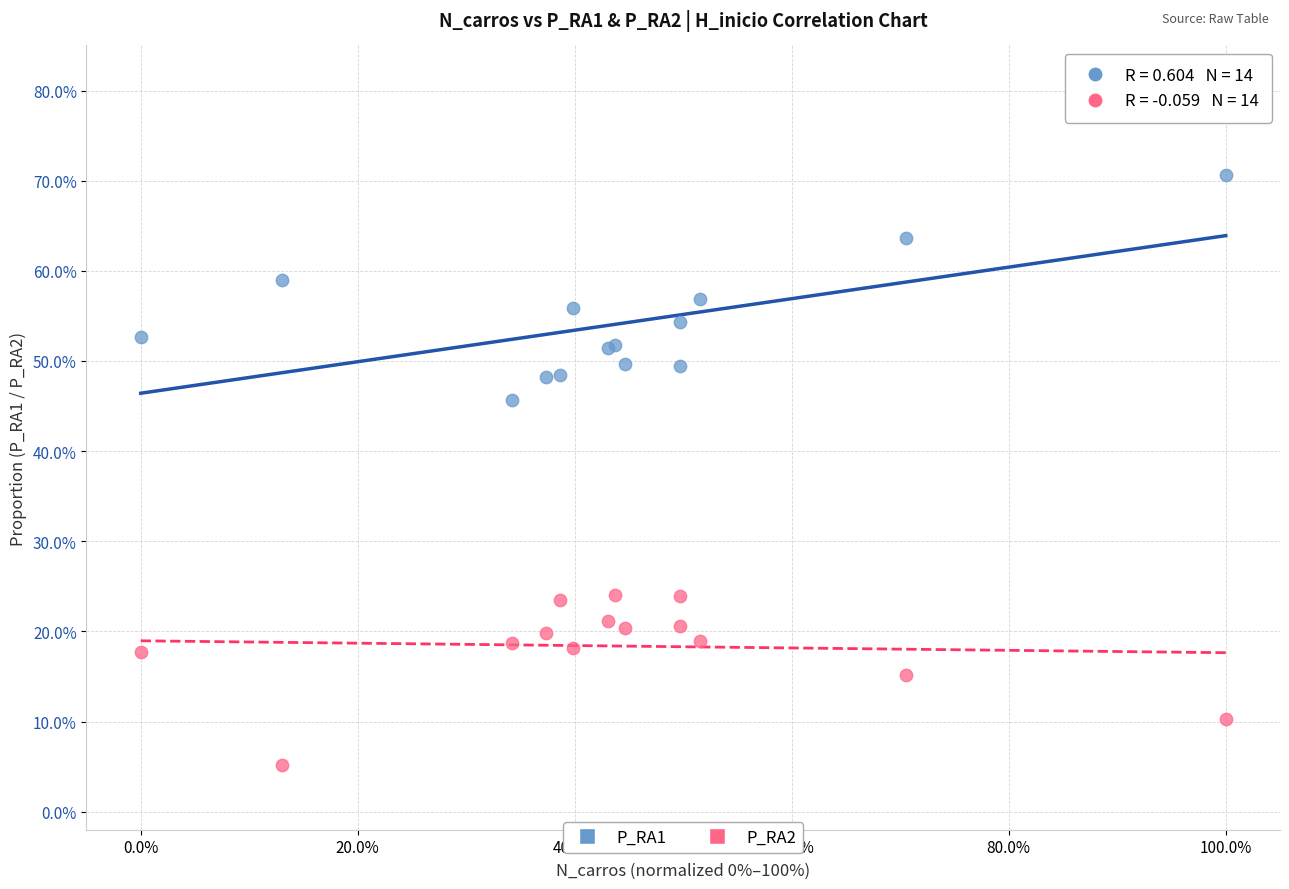

What are all the series names shown in the legend?

P_RA1, P_RA2